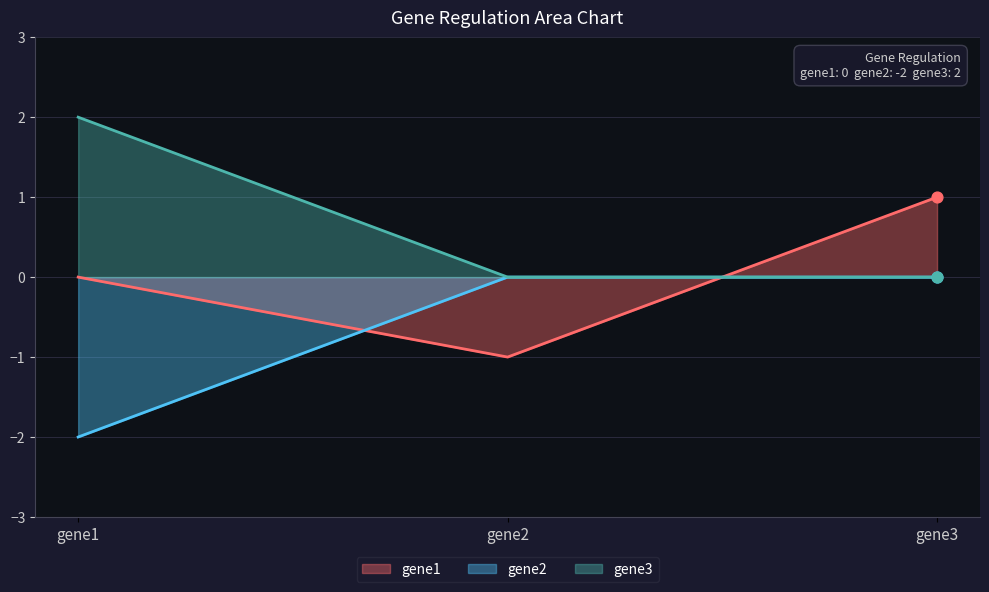

Which series has the largest total across all categories?

gene3